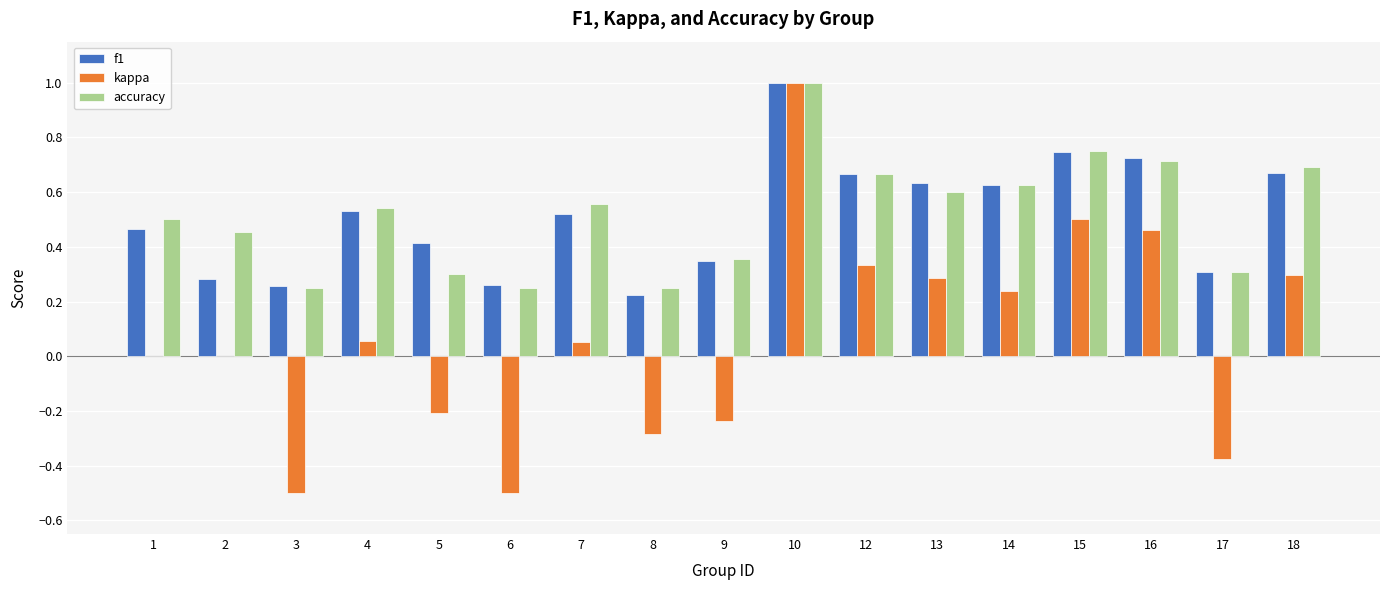

The f1 series shows 0.5 at 7. True or false?

True